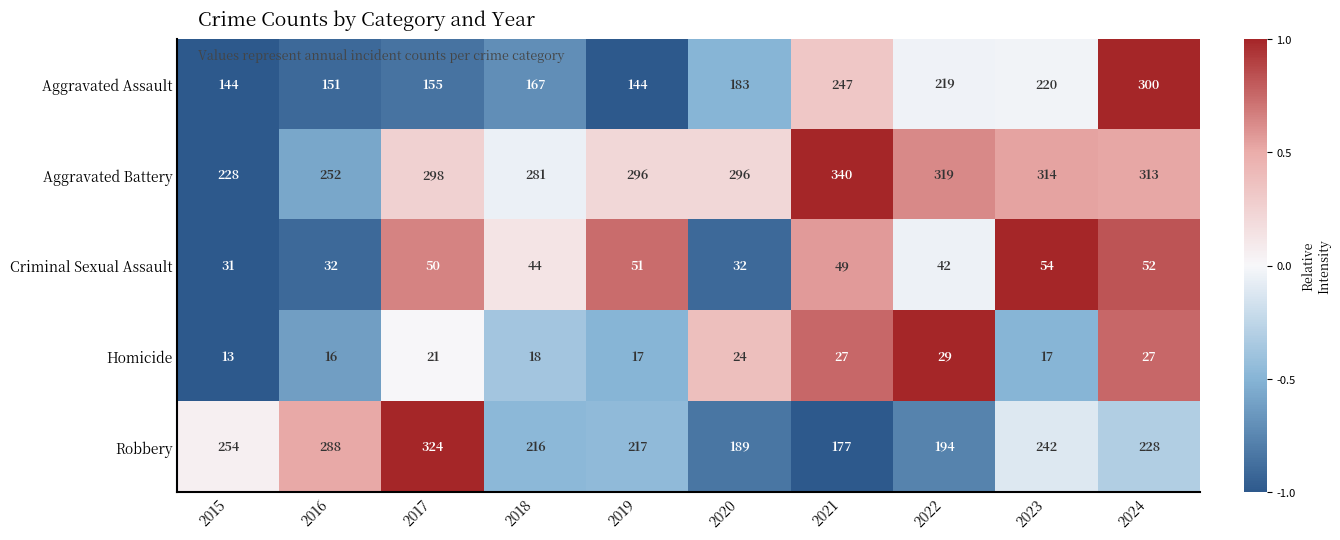

Which series has the largest total across all categories?

Aggravated Battery